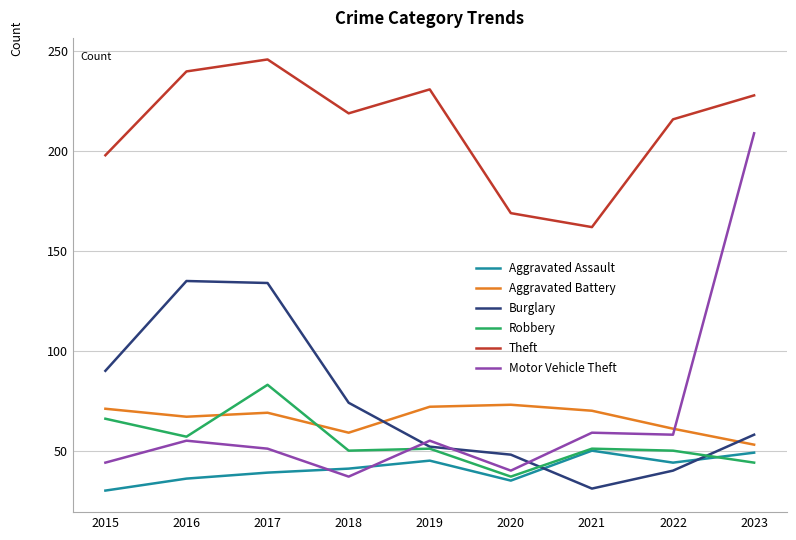

True or false: Theft and Aggravated Battery cross at least once.

False